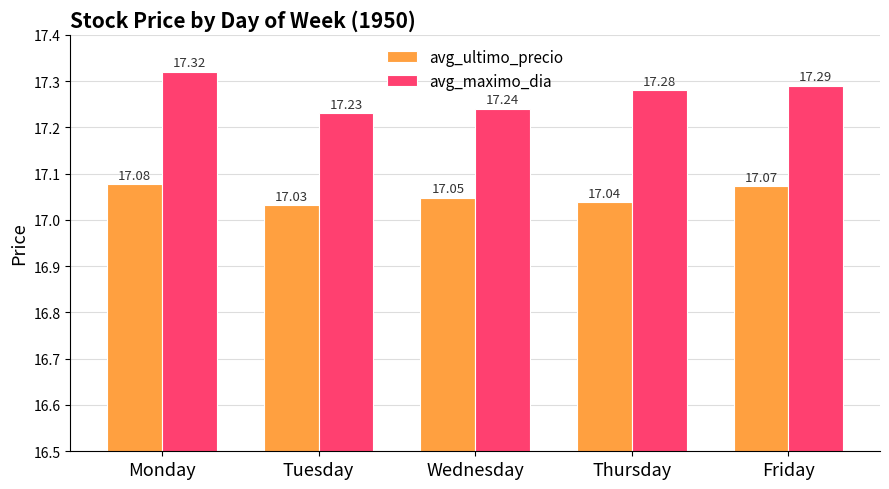

Where is avg_maximo_dia nearest to the value 17?

Tuesday